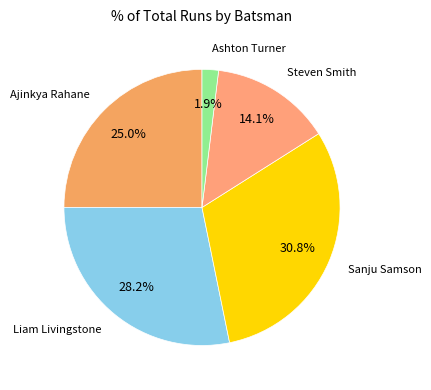

Count the number of slices in the pie.

5